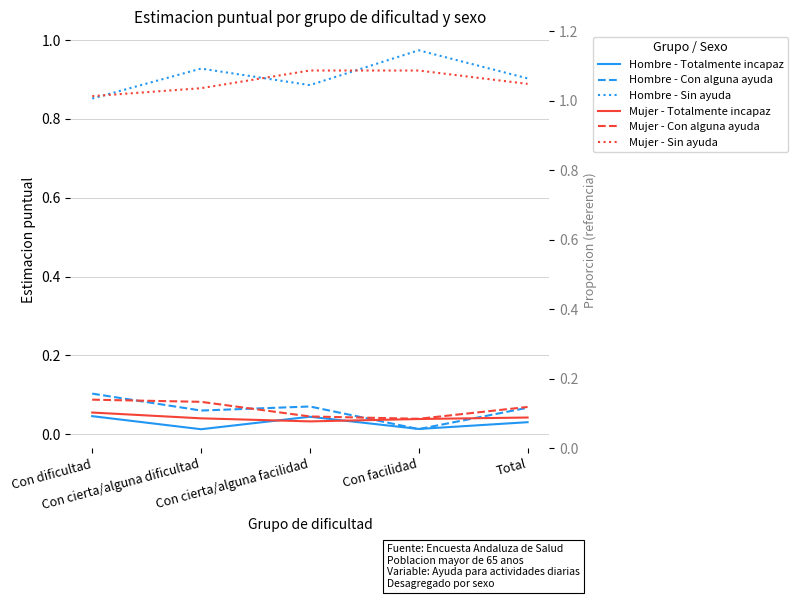

Count the Hombre - Con alguna ayuda values in the range 0 to 1.

5